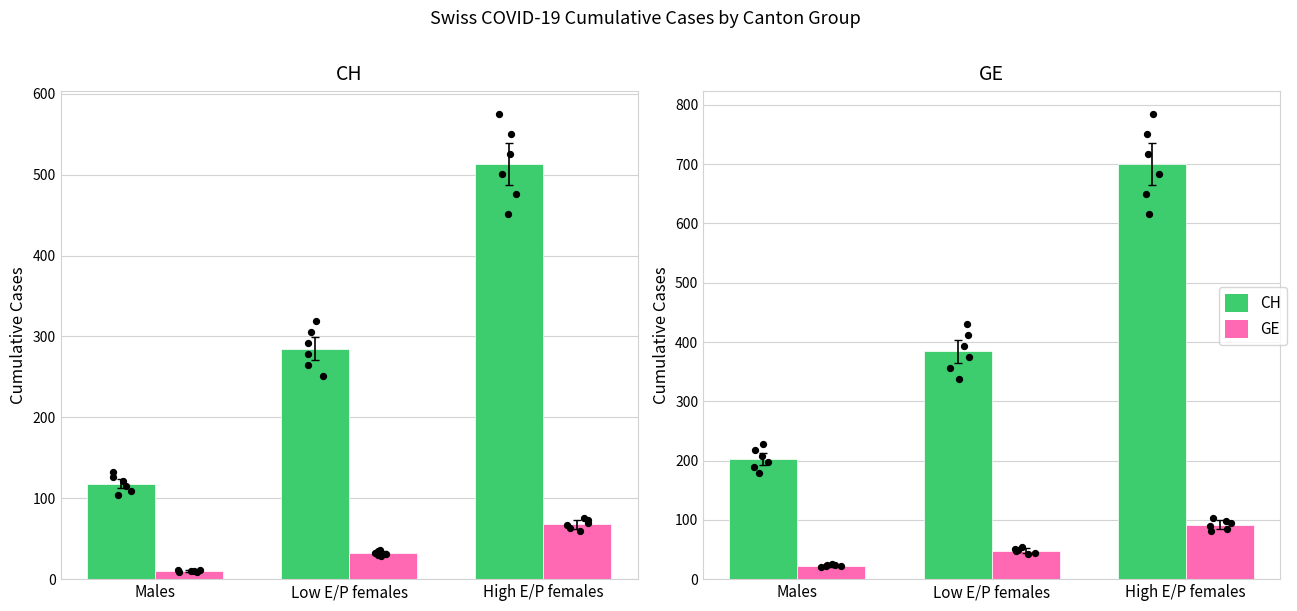

At which category is the sum across all series the highest?

High E/P females